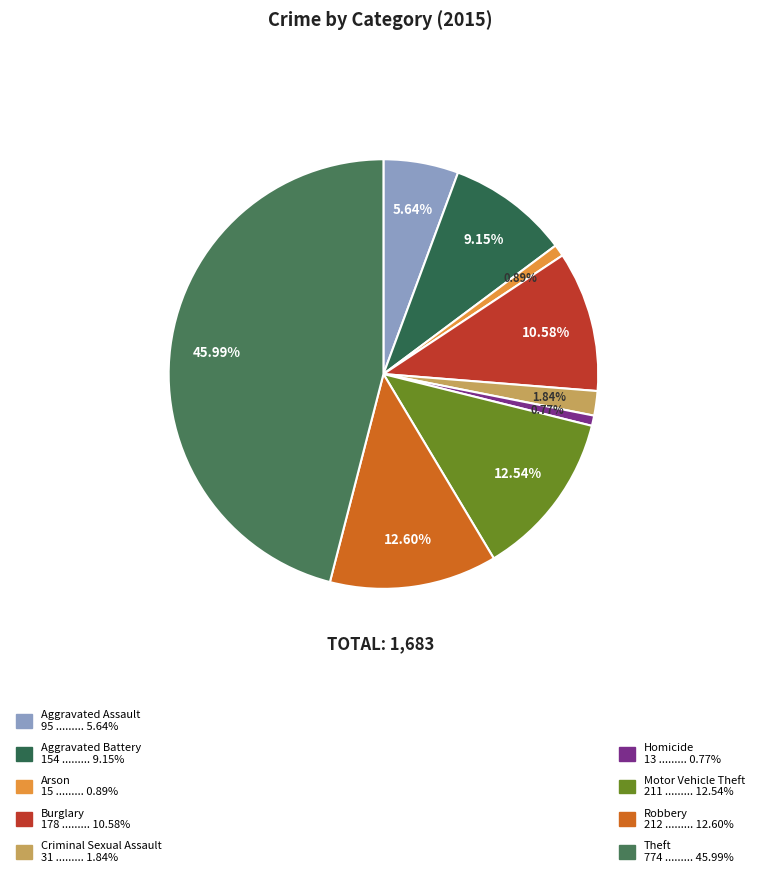

What is the ratio of the value at Criminal Sexual Assault to the value at Motor Vehicle Theft?

0.1